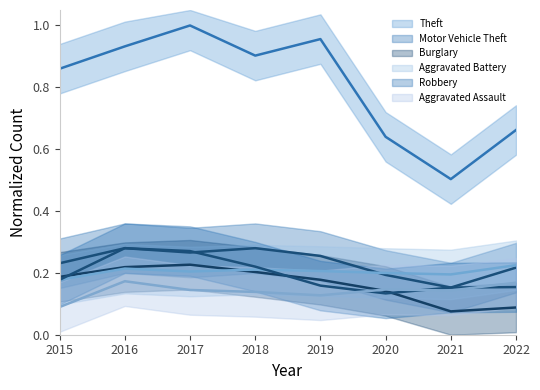

True or false: Theft and Aggravated Battery cross at least once.

False